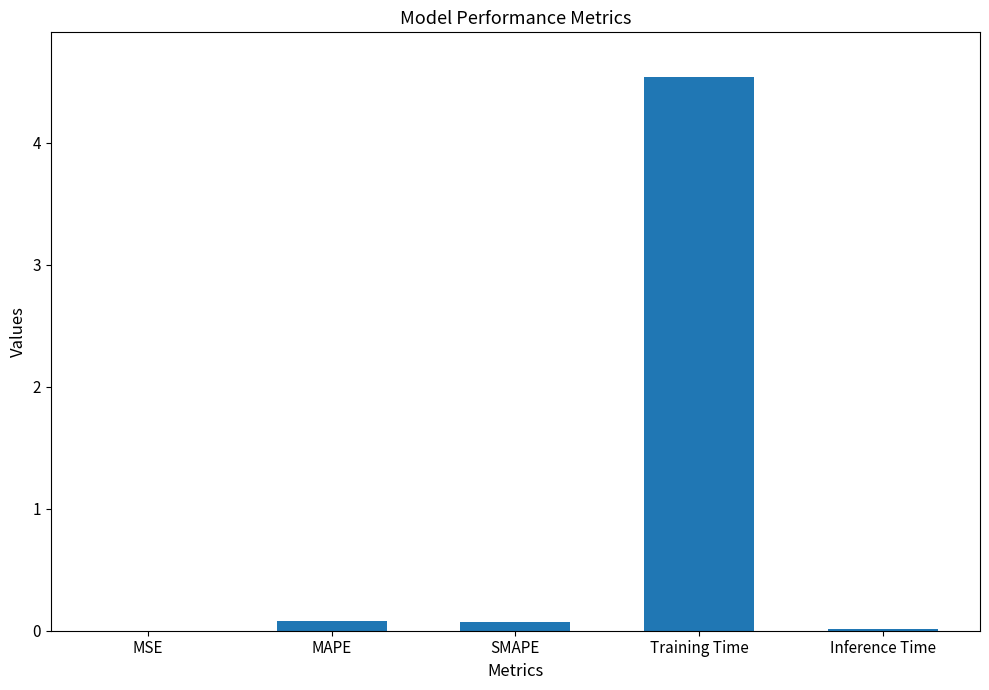

Are the bars horizontal?

No